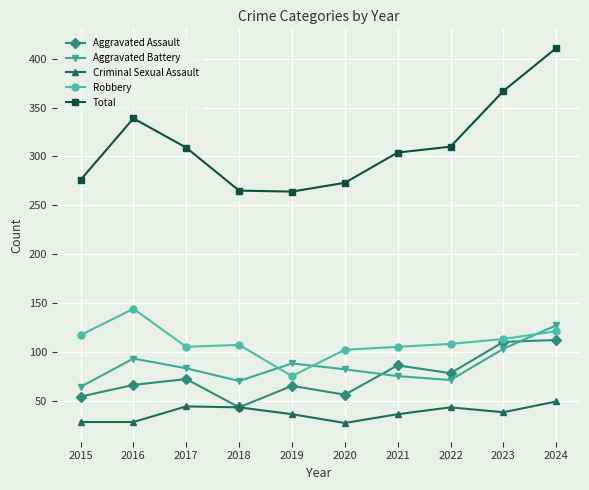

At which category is the sum across all series the highest?

2024